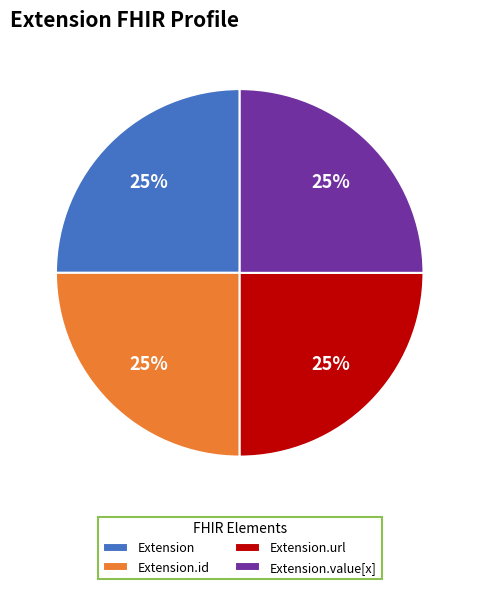

True or false: Extension.id accounts for 11% of the total.

False